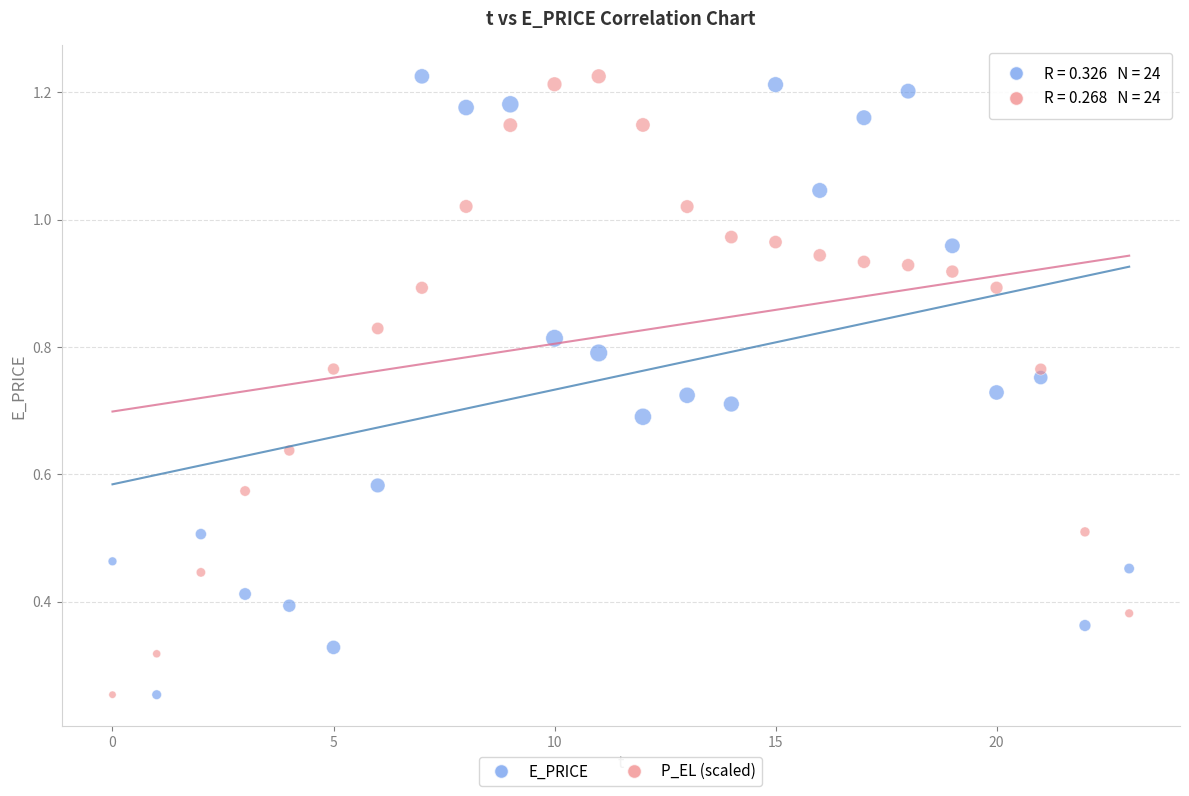

What are all the series names shown in the legend?

E_PRICE, P_EL (scaled)